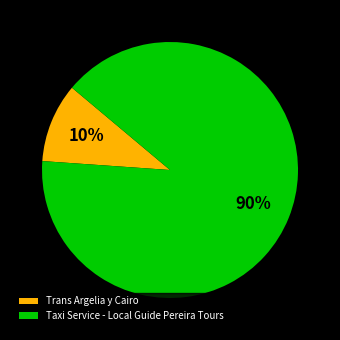

Combined, do Taxi Service - Local Guide Pereira Tours and Trans Argelia y Cairo account for over 50%?

Yes